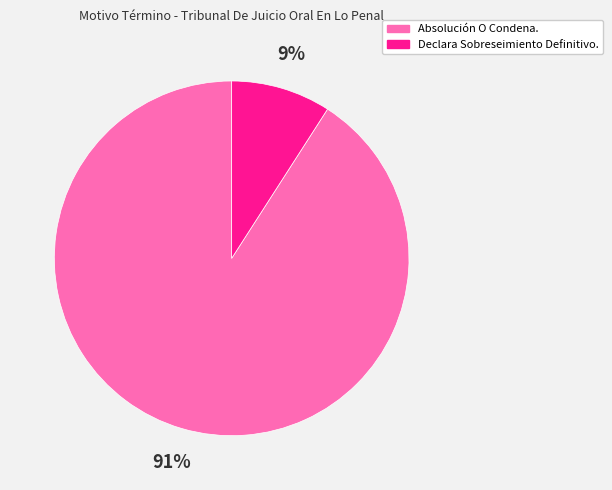

What percentage is the Declara Sobreseimiento Definitivo. slice, to the nearest percent?

9%